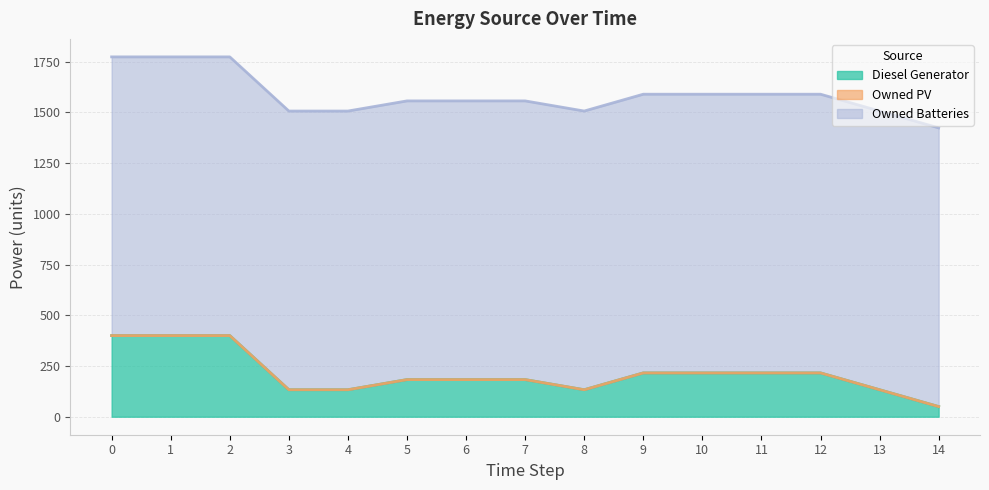

Which series has the largest total across all categories?

Owned Batteries